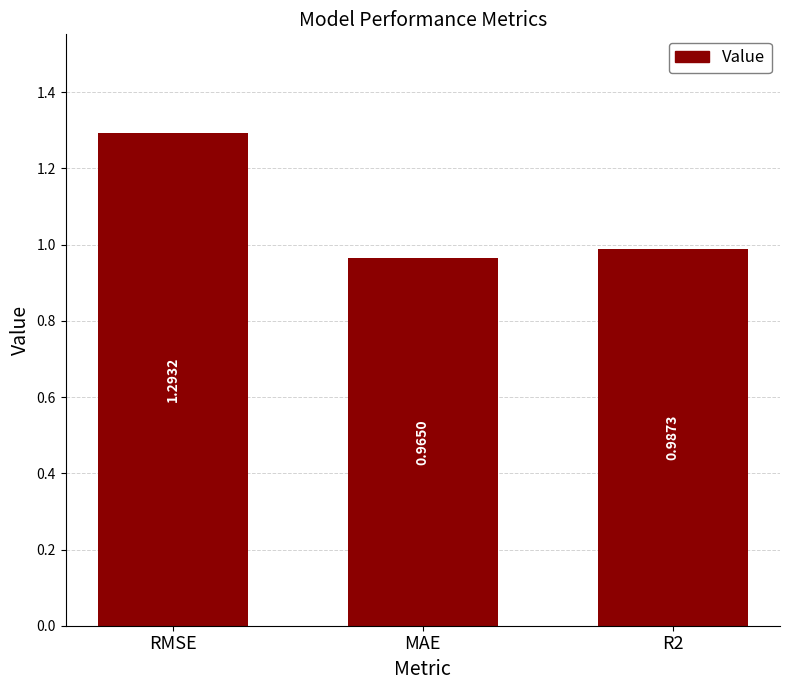

What is the average value?

1.1